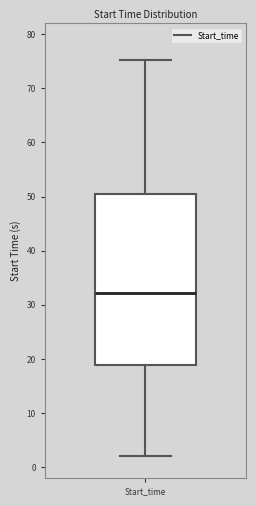

Where is the lower edge of the box for Start_time on the y-axis? The values are not printed on the chart, so give them approximately, as read against the axis.

19